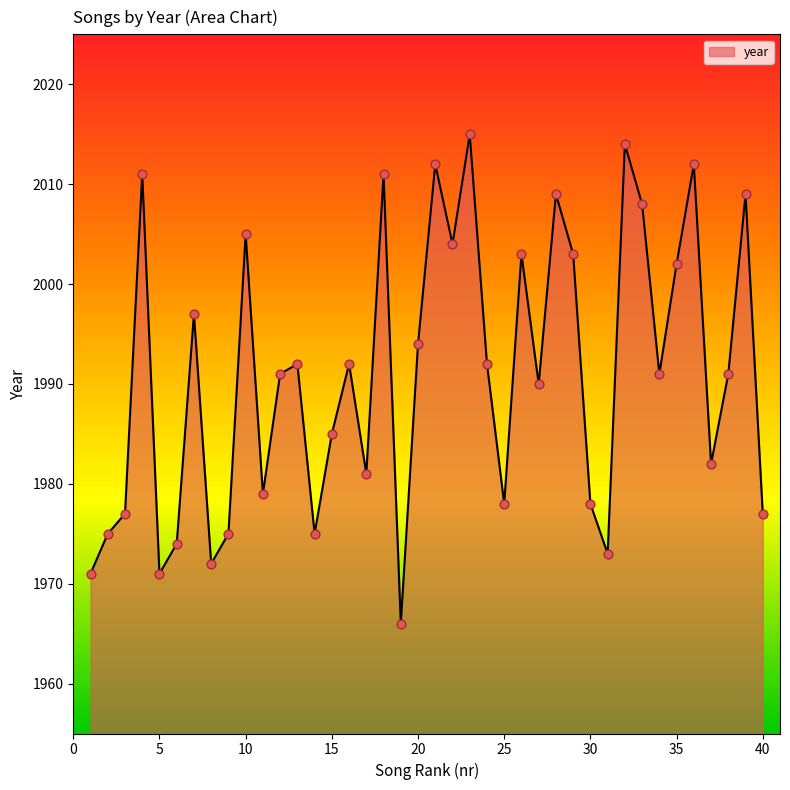

What is the maximum value shown in the chart?

2015